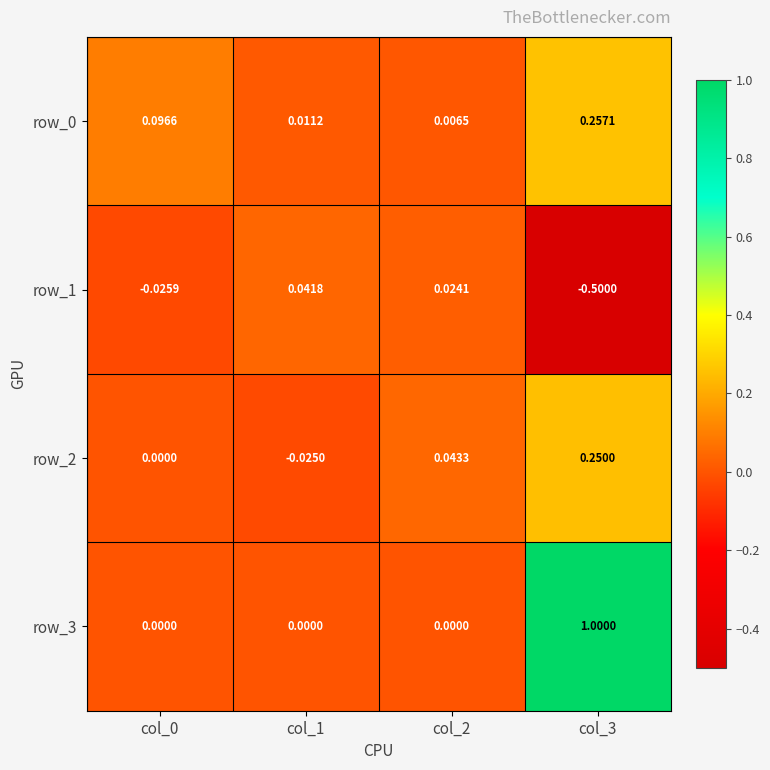

Between col_0 and col_3, which series saw the biggest shift?

row_3